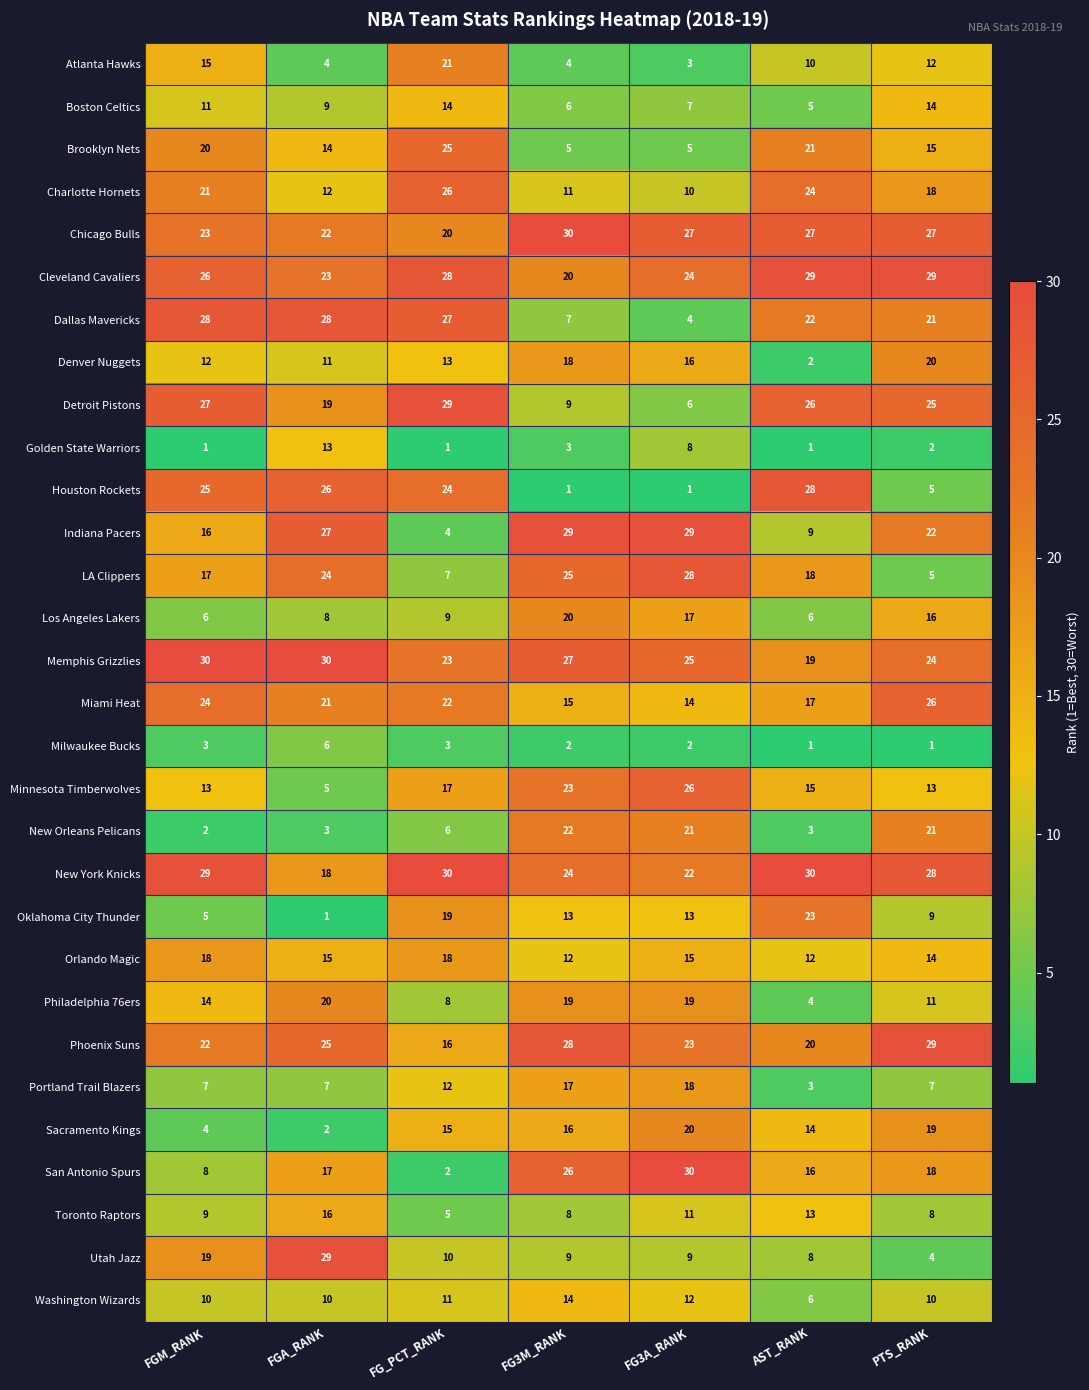

List the labels in order of Phoenix Suns value, smallest first.

FG_PCT_RANK, AST_RANK, FGM_RANK, FG3A_RANK, FGA_RANK, FG3M_RANK, PTS_RANK